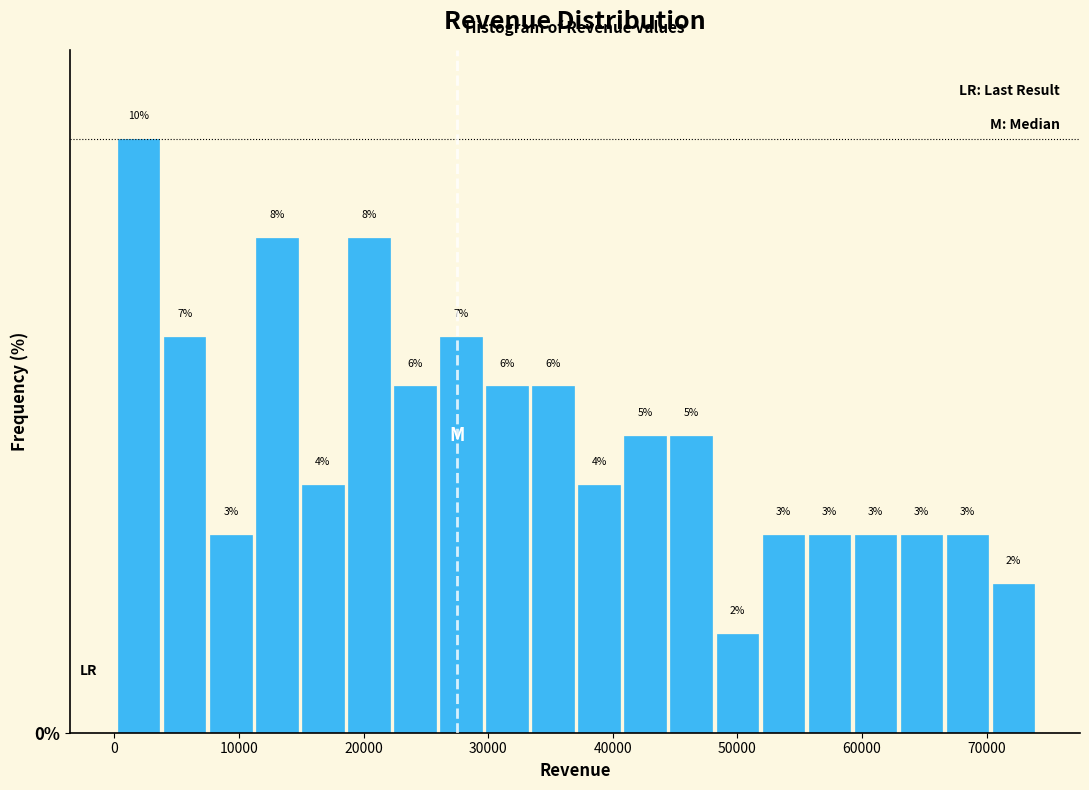

Around what value on the x-axis is the tallest bar? Give the approximate position of its centre, as read against the axis.

2000